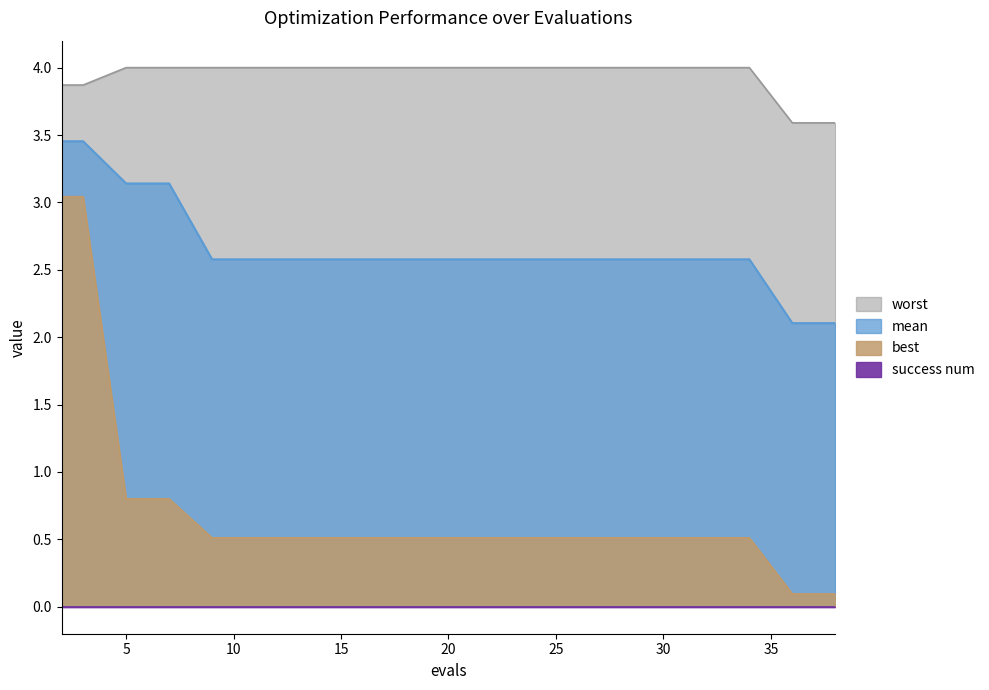

Which series has the largest total across all categories?

worst